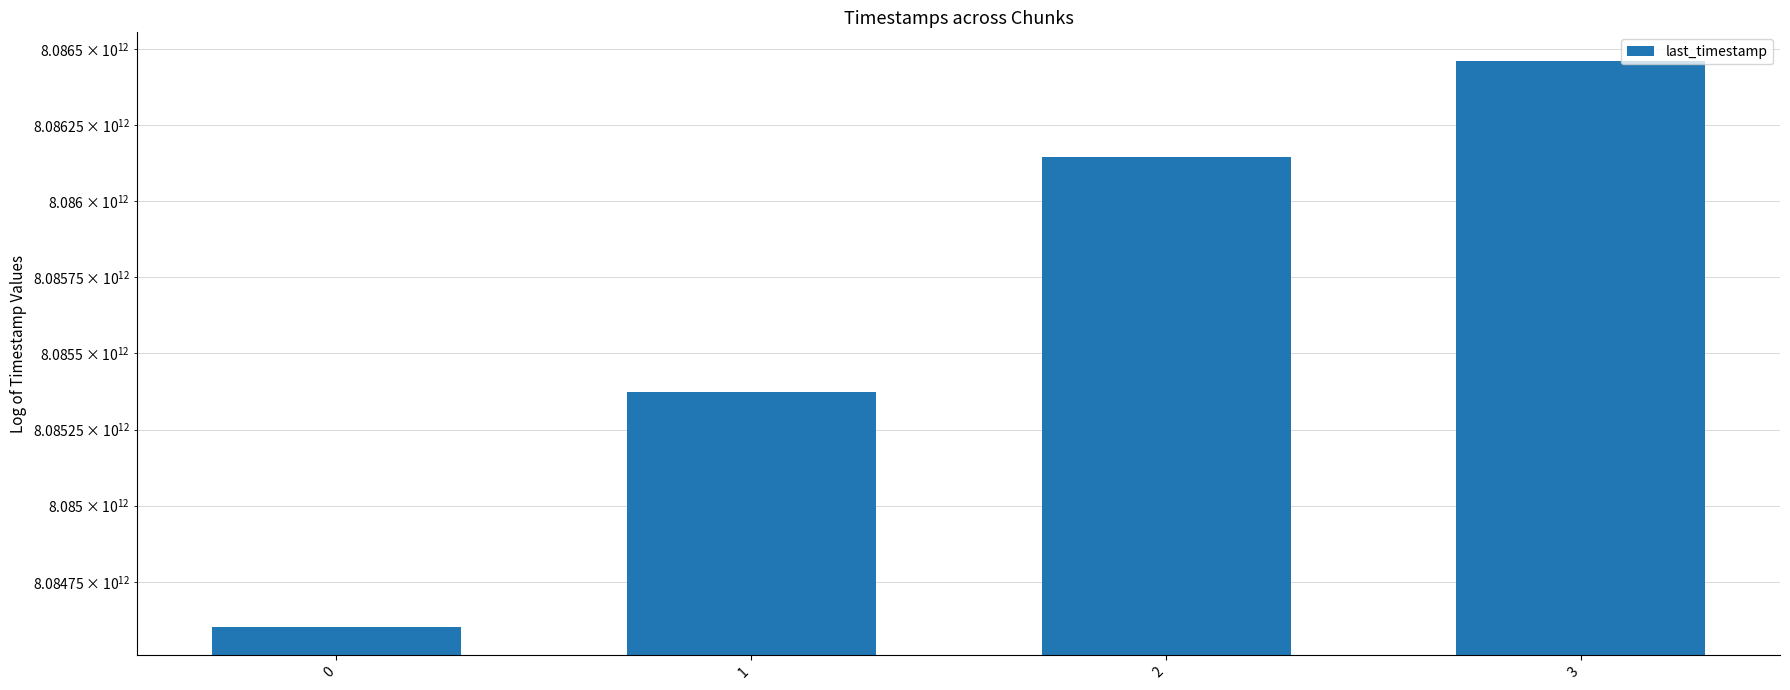

What is the value of the 4th bar from the left?

8086461731549